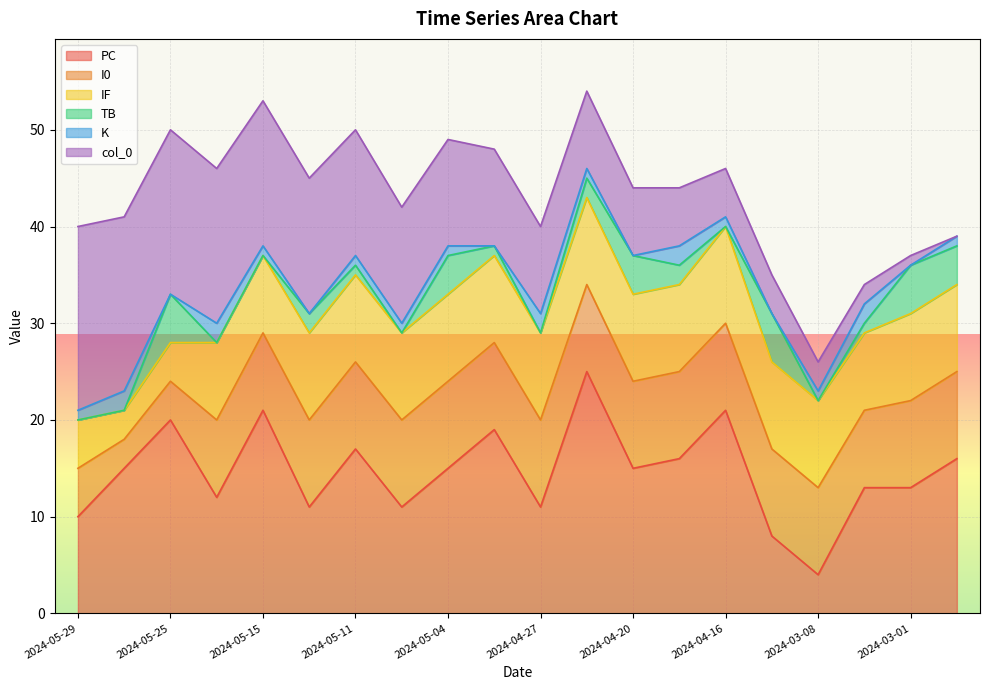

What is the total value across all series at 2024-03-04?

34